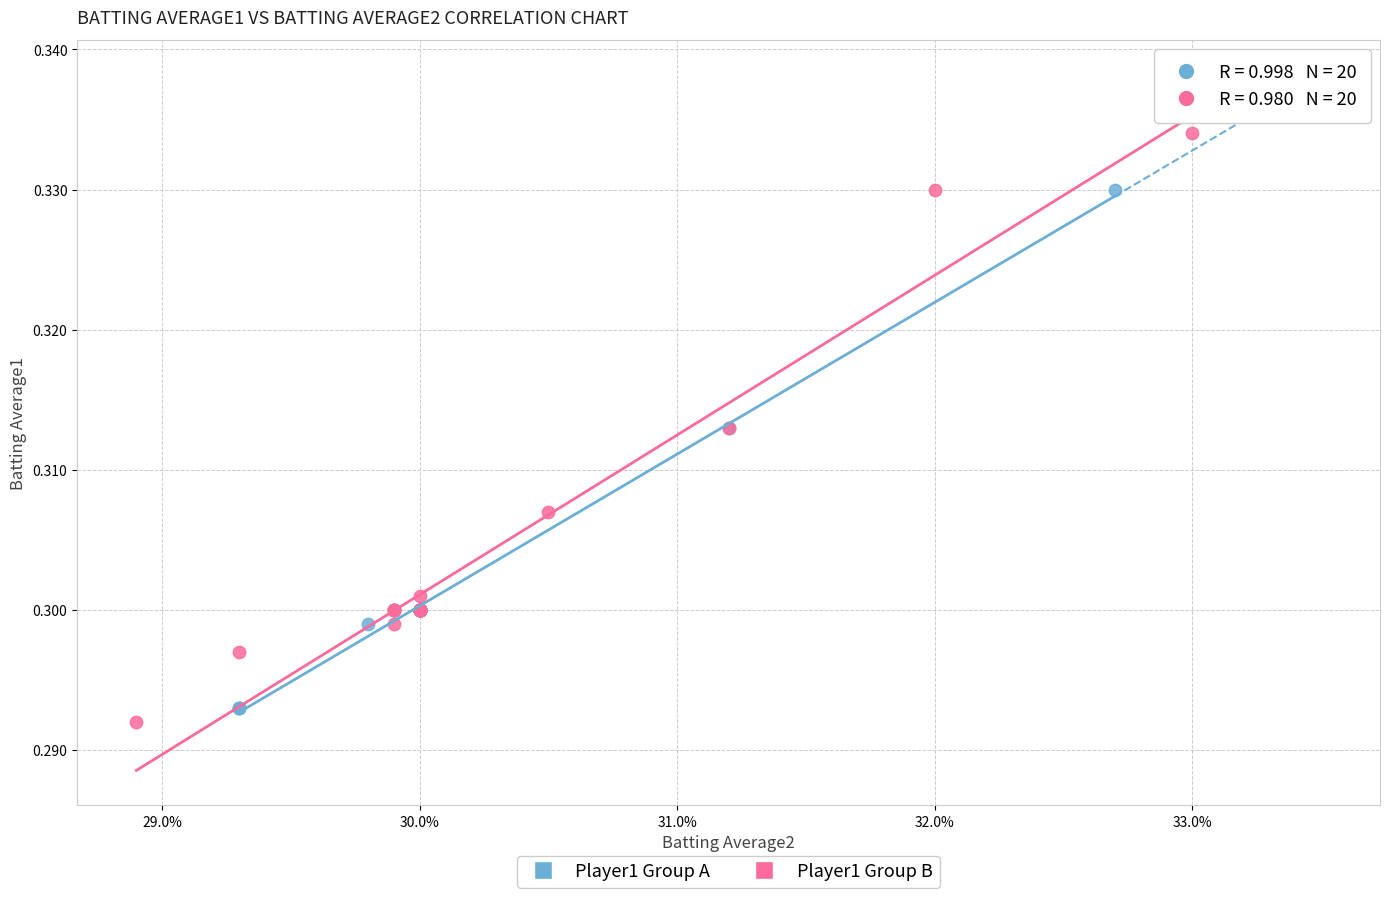

What are all the series names shown in the legend?

Player1 Group A, Player1 Group B